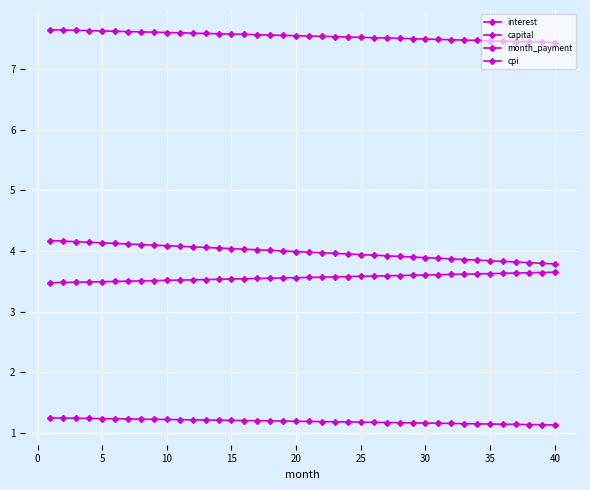

How many categories are shown in the chart?

40